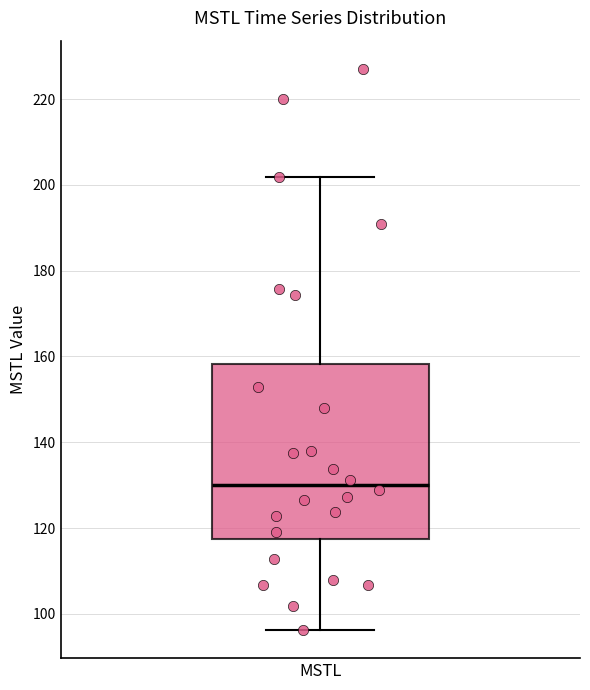

Transcribe this box plot: give where the median line is, the range the box spans, and where the two whiskers end, as read against the y-axis. The values are not printed on the chart, so give them approximately, as read against the axis.

median 130, box 118 to 158, whiskers 96 to 202